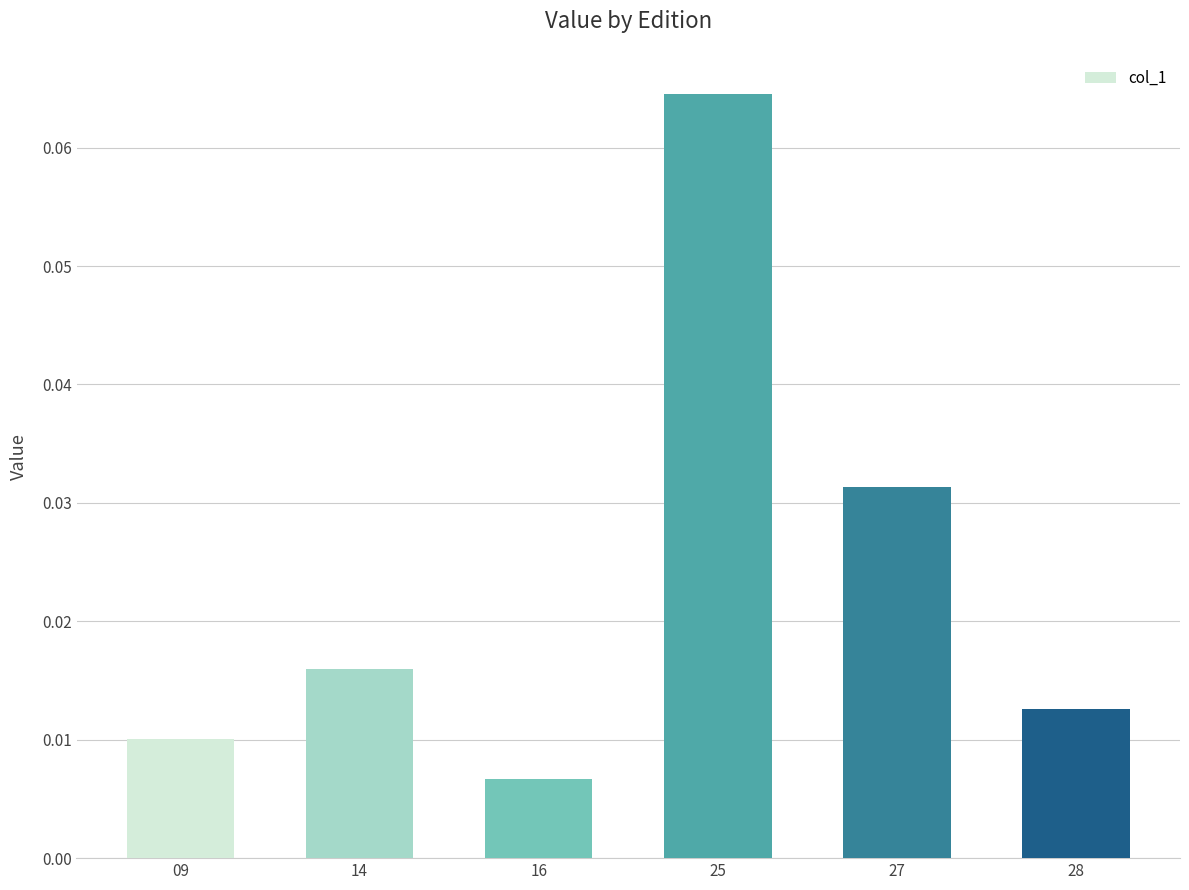

Rank the categories by value from lowest to highest.

16, 09, 28, 14, 27, 25